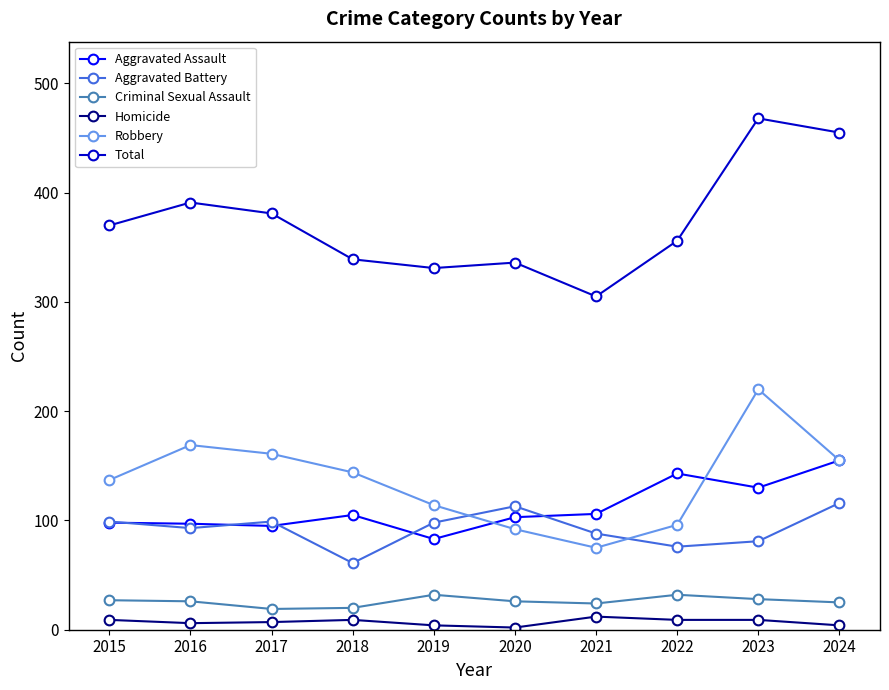

True or false: Robbery has more than 2 points higher than both neighbors.

False